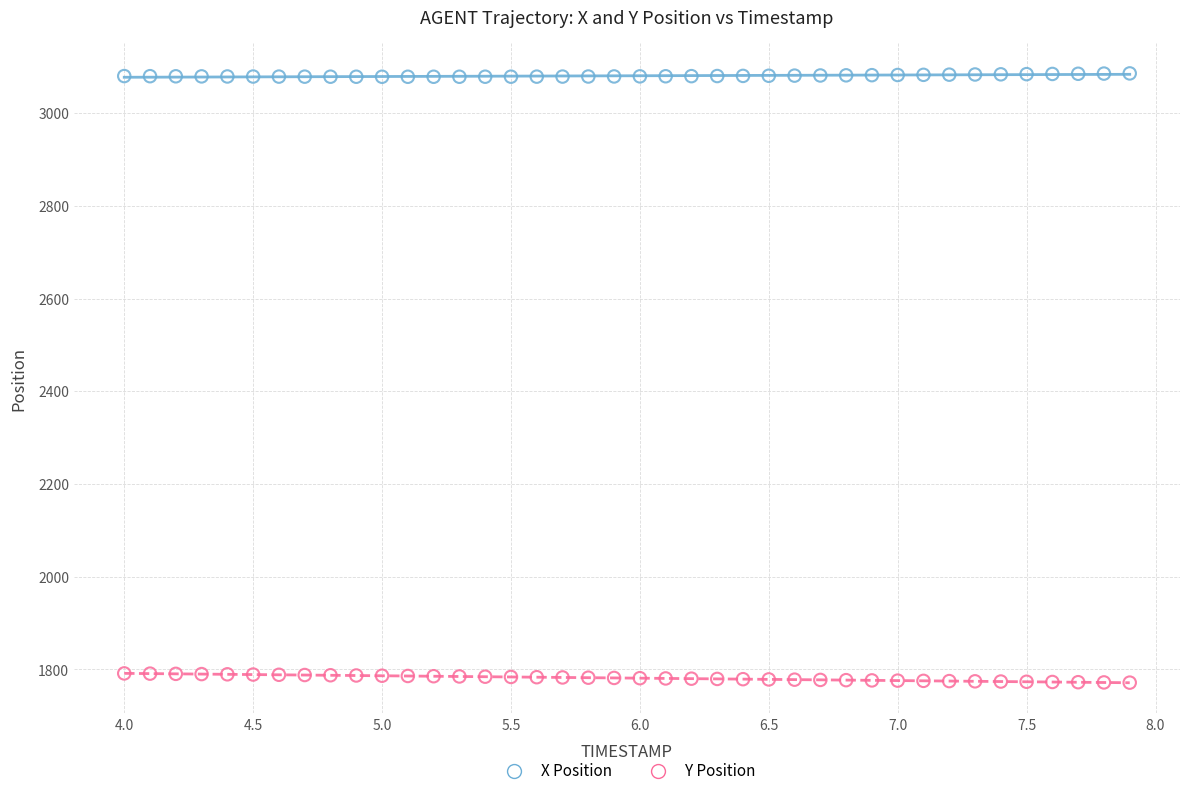

What is the X range (max minus min) for the scatter plot?

3.9